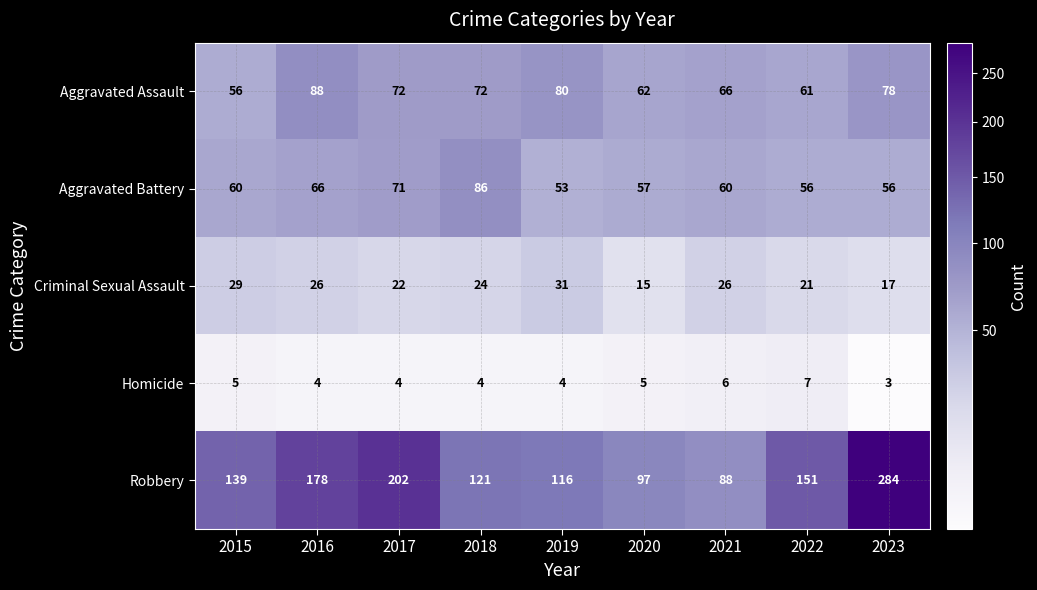

What is the minimum value shown in the chart?

3